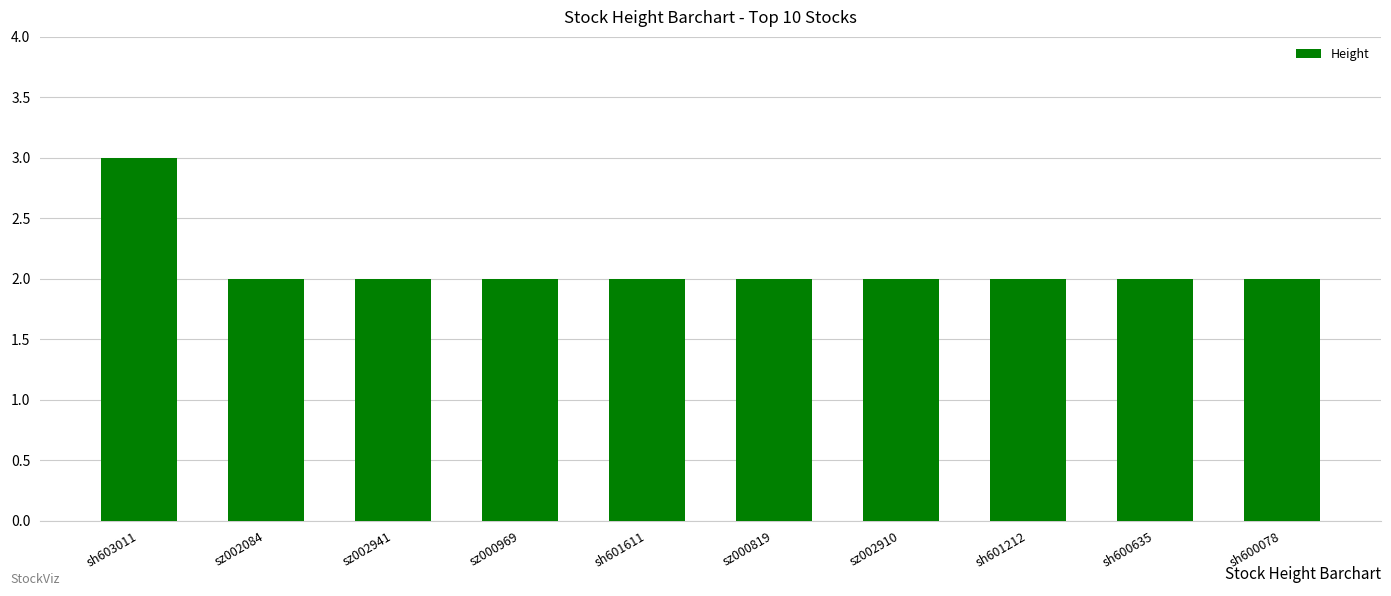

Approximately how many times larger is the value at sh603011 compared to sz002910?

1.5